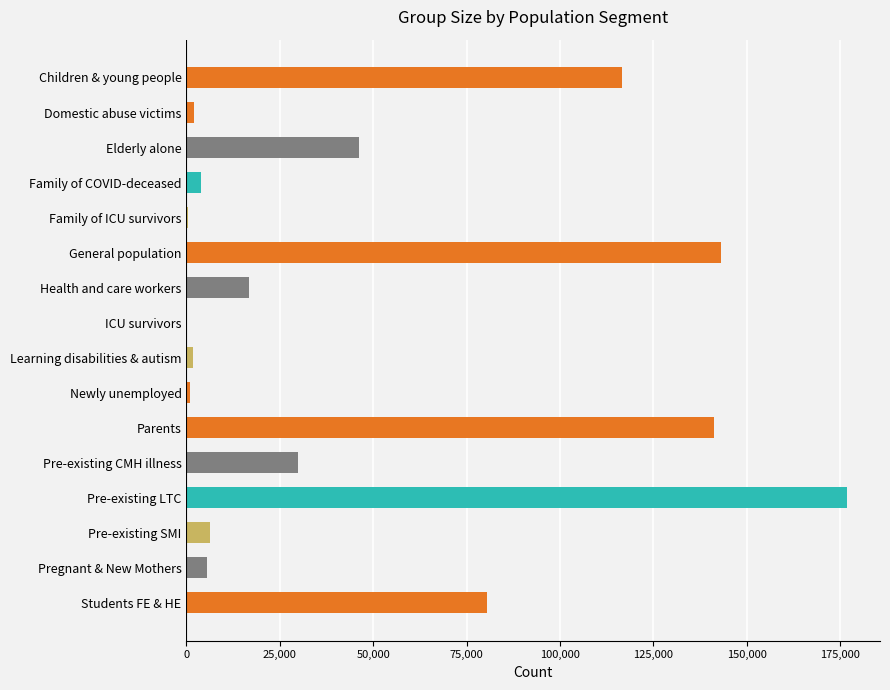

What is the sum of all values?

772597